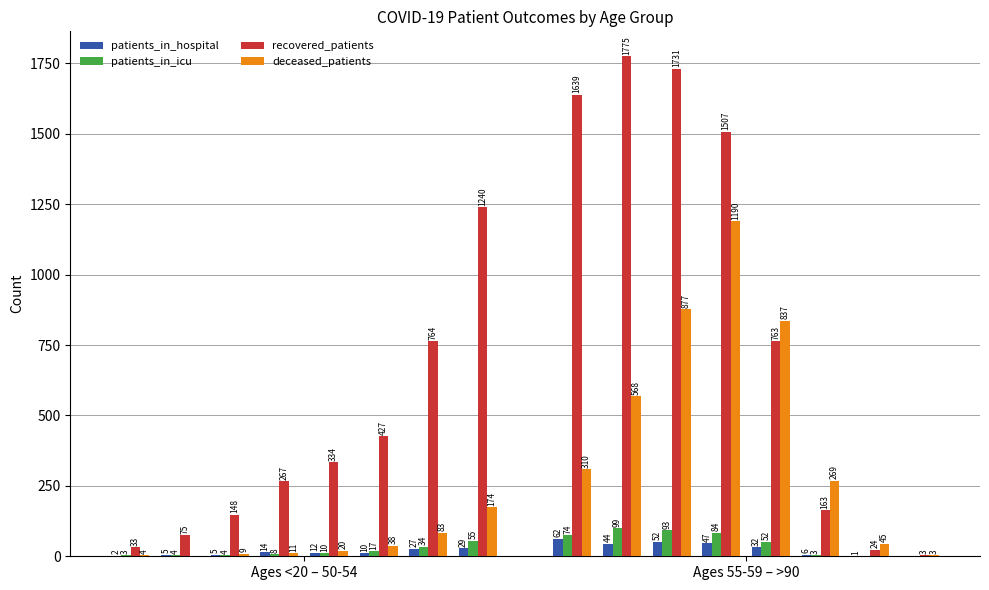

Which series has the largest total across all categories?

recovered_patients